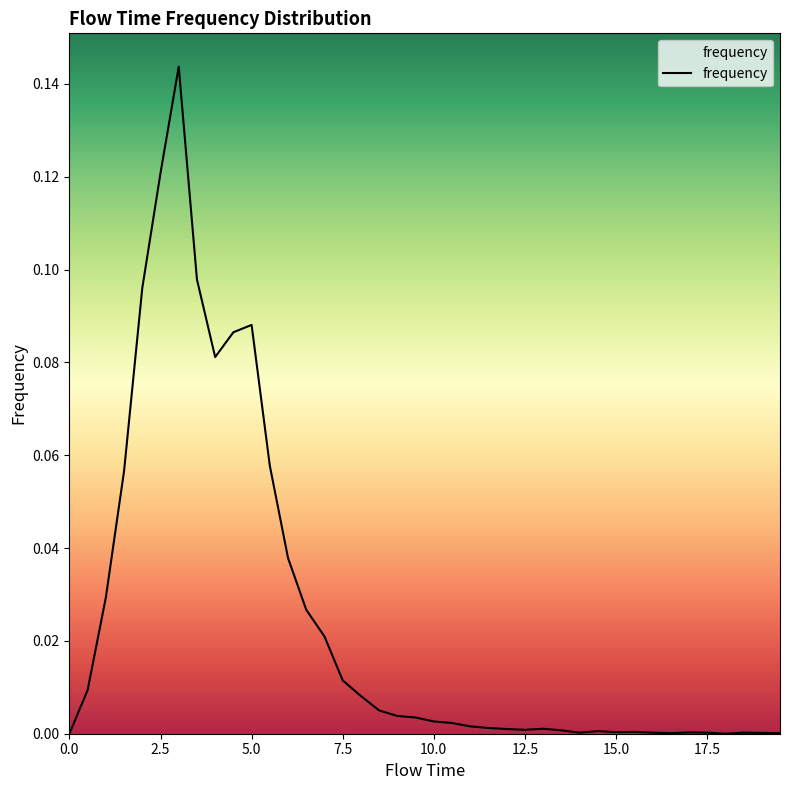

Reading right to left, extract all data points from this chart.

19.5=0.0	19.0=0.0	18.5=0.0	18.0=0.0	17.5=0.0	17.0=0.0	16.5=0.0	16.0=0.0	15.5=0.0	15.0=0.0	14.5=0.0	14.0=0.0	13.5=0.0	13.0=0.0	12.5=0.0	12.0=0.0	11.5=0.0	11.0=0.0	10.5=0.0	10.0=0.0	9.5=0.0	9.0=0.0	8.5=0.0	8.0=0.0	7.5=0.0	7.0=0.0	6.5=0.0	6.0=0.0	5.5=0.1	5.0=0.1	4.5=0.1	4.0=0.1	3.5=0.1	3.0=0.1	2.5=0.1	2.0=0.1	1.5=0.1	1.0=0.0	0.5=0.0	0.0=0.0